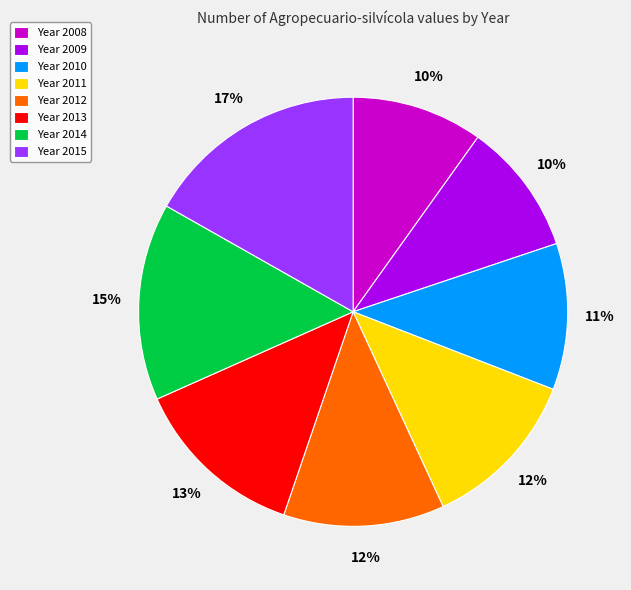

Is the sum of Year 2010 and Year 2011 greater than half?

No